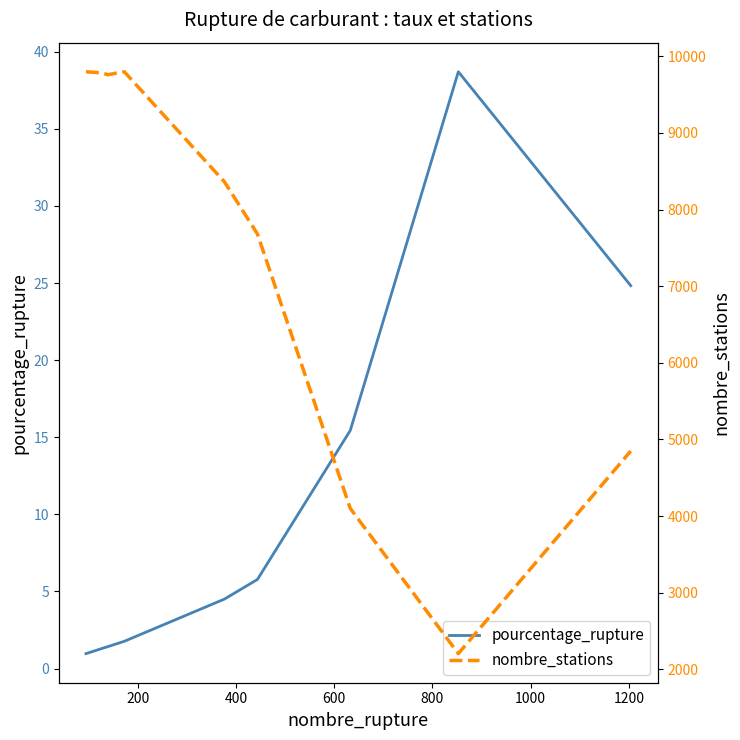

Is the value of pourcentage_rupture at 1400 greater than the value of nombre_stations at 1200?

No